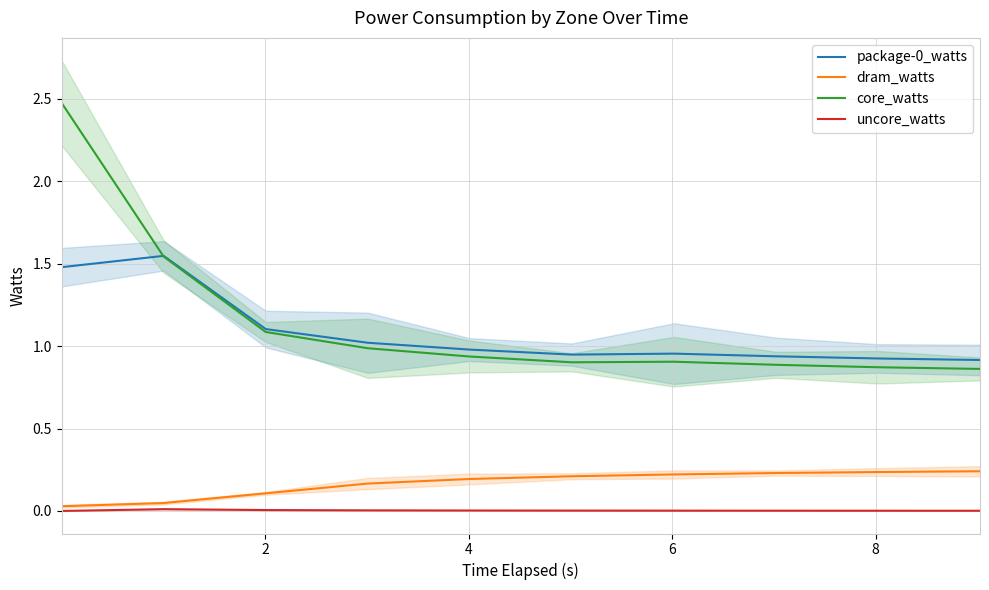

At 4, list the series in order from smallest to largest.

uncore_watts, dram_watts, core_watts, package-0_watts